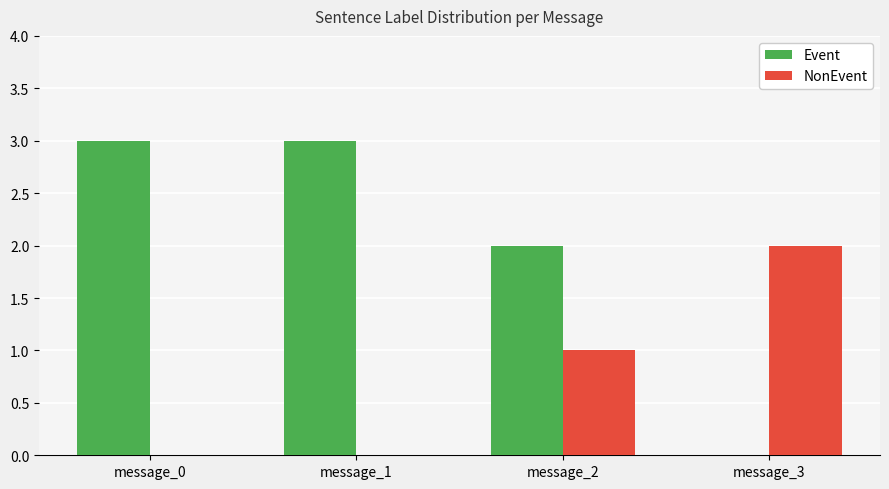

Is the value of NonEvent at message_3 greater than the value of Event at message_0?

No